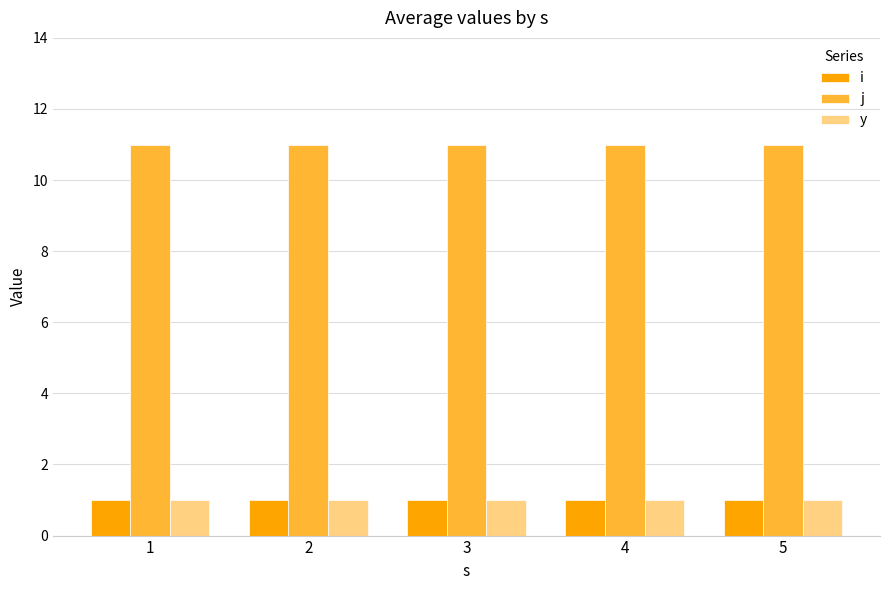

What is the spread (max minus min) of values at 5?

10